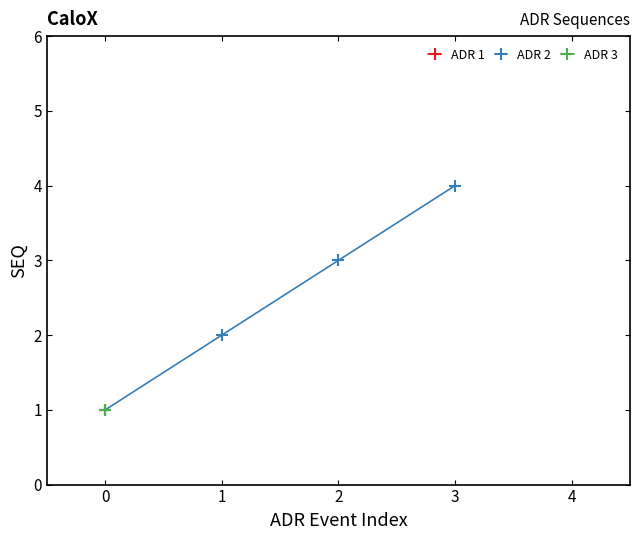

True or false: ADR 2 has a value of 4 at 3.

True